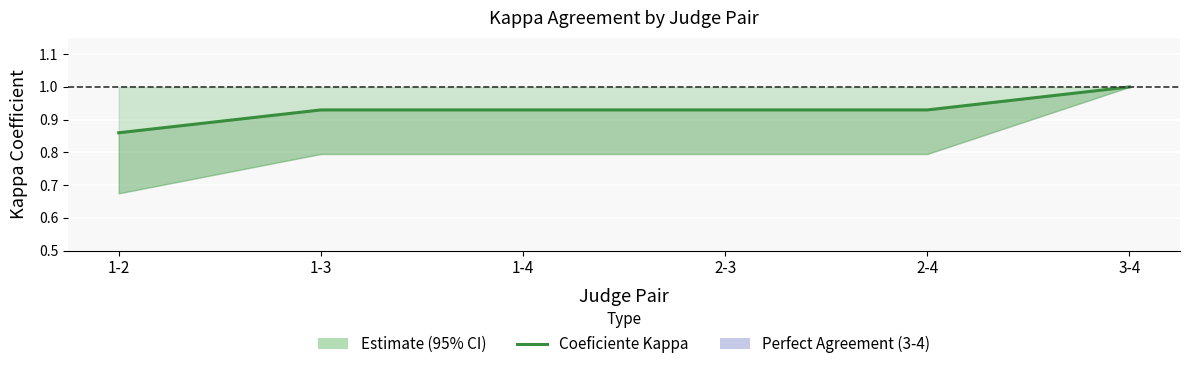

Does the chart display data point markers on the line(s)?

No